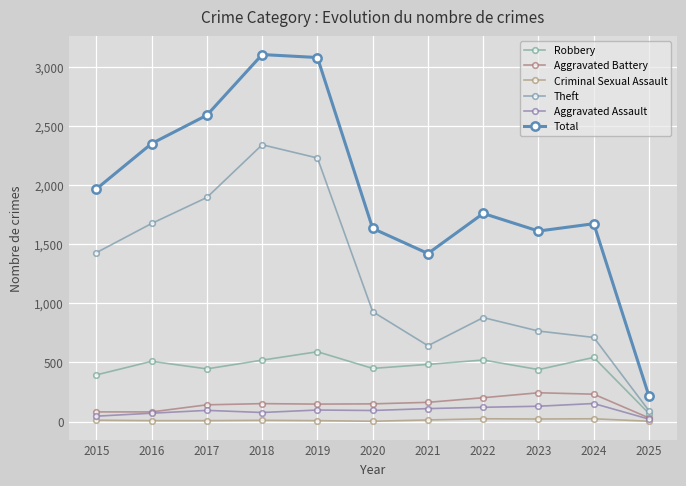

The value of Aggravated Assault at 2023 is 130. True or false?

True